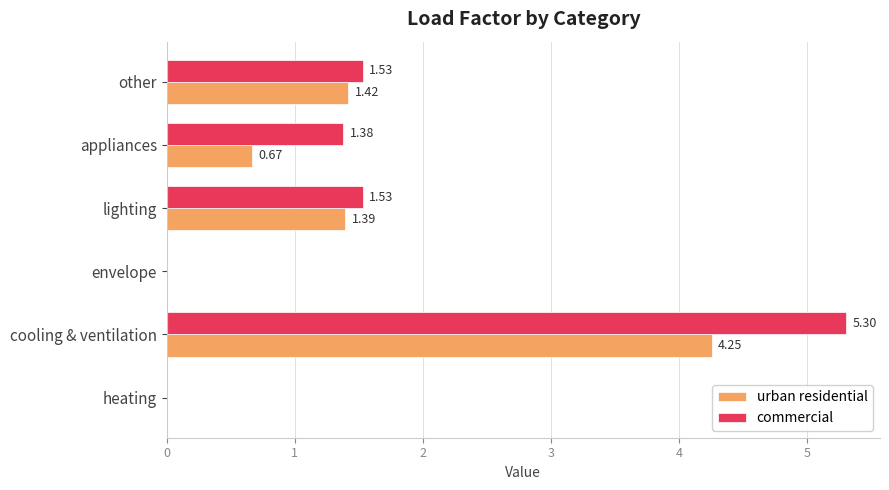

Which label corresponds to the largest value in the chart?

cooling & ventilation